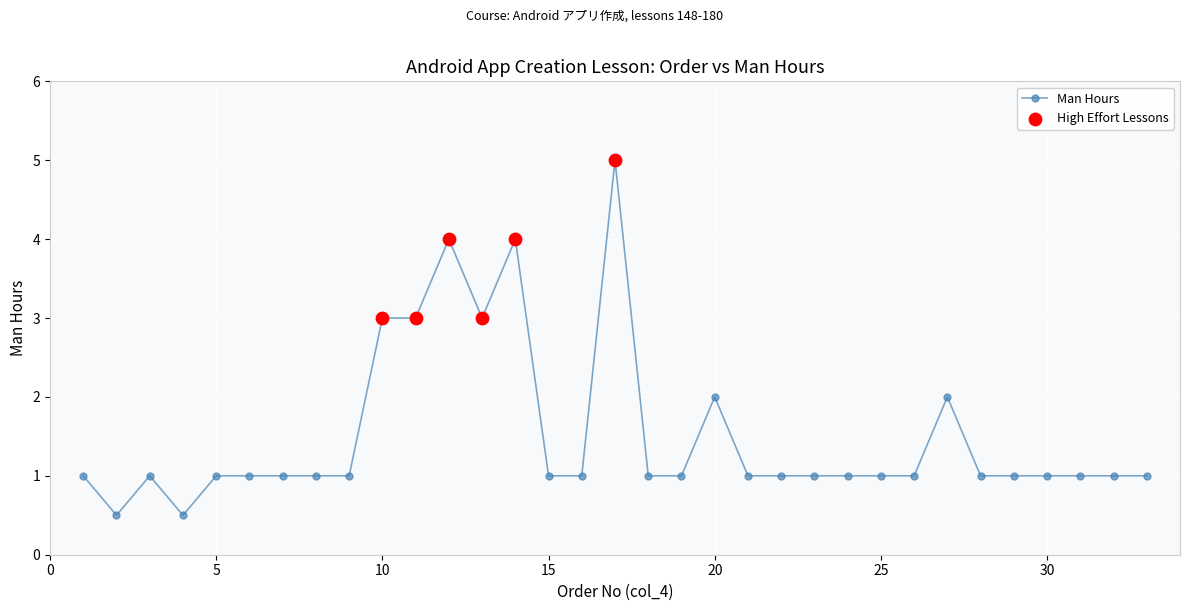

What is the value of the 10th point from the left?

3.0